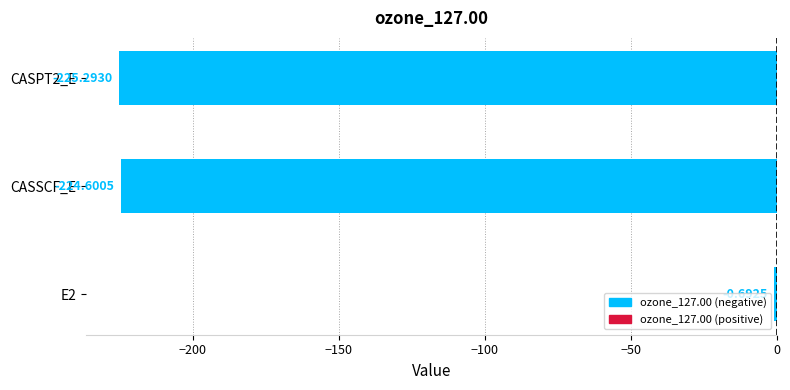

What is the sum of all values?

-450.6